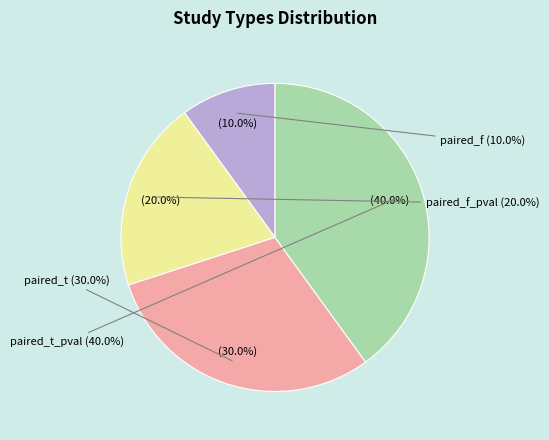

What percentage is the paired_t slice, to the nearest percent?

30%